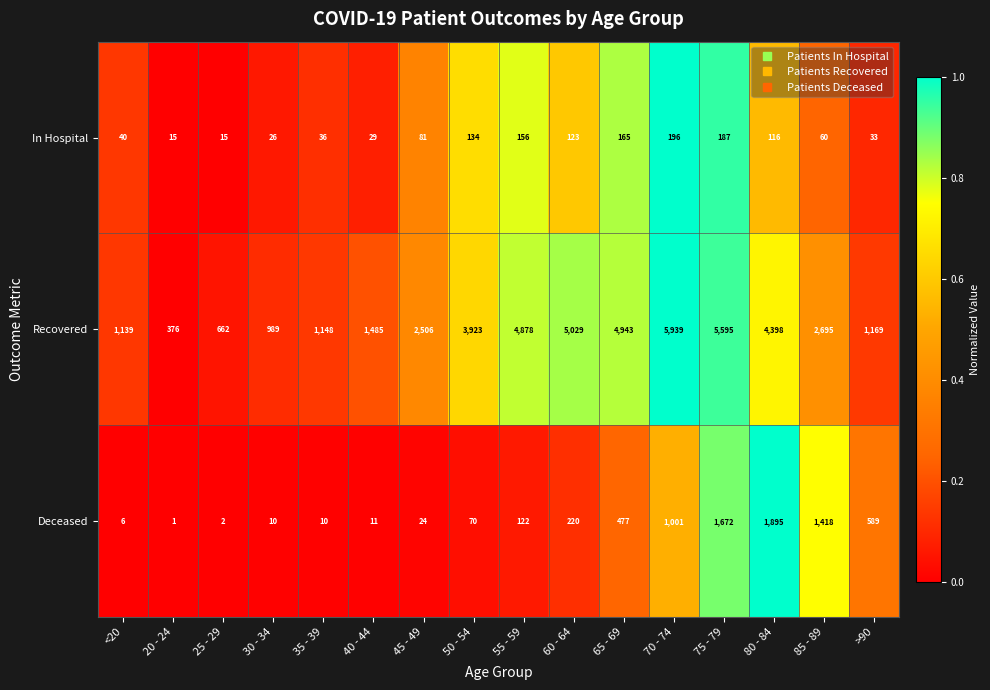

At which category is the sum across all series the highest?

75 - 79